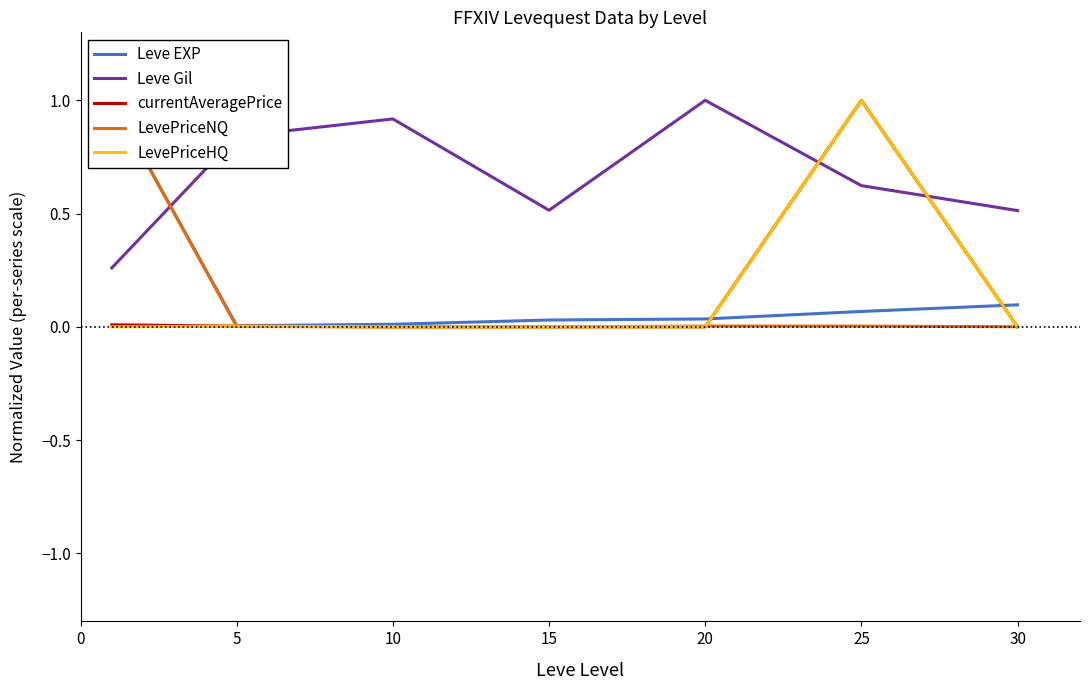

How many intersections are there between Leve Gil and LevePriceNQ?

1